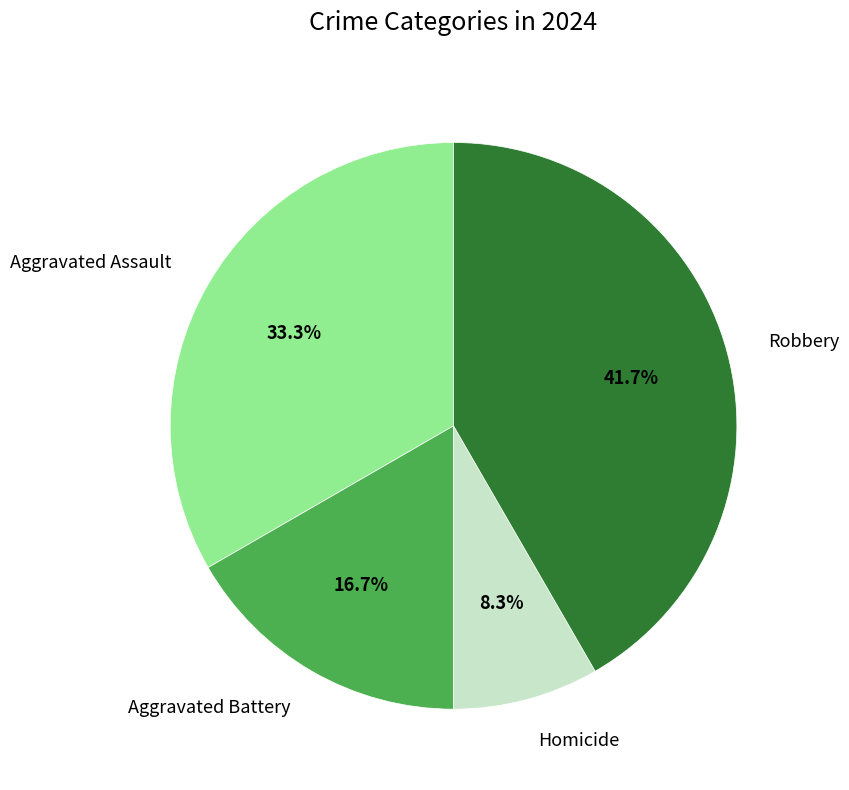

Does any single category account for the majority?

No